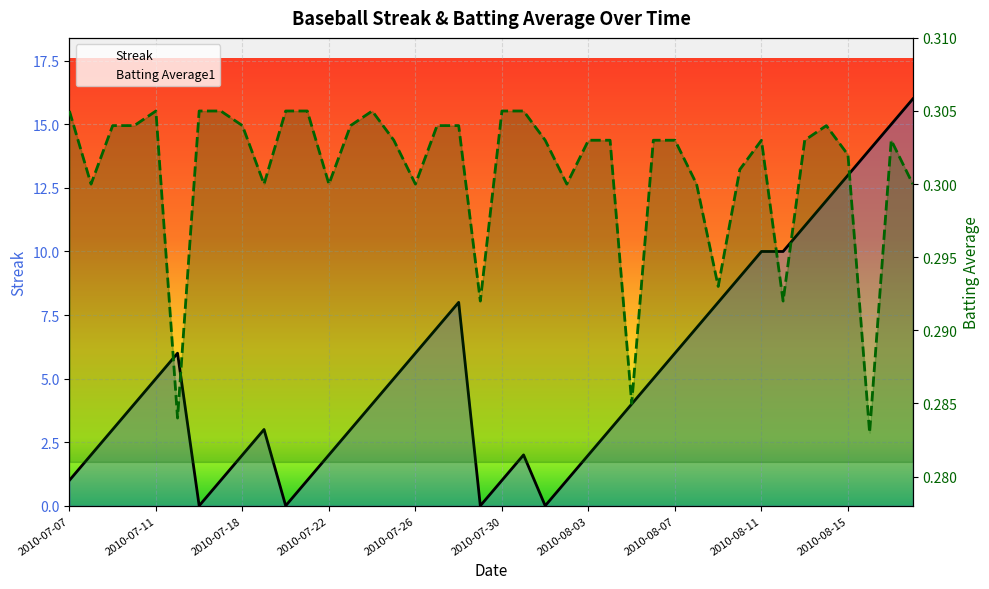

Is it true that Batting Average1 equals 0.2 at 2010-07-07?

False